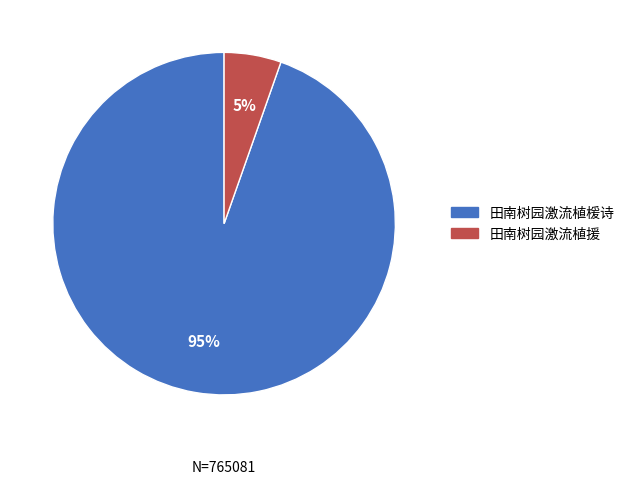

To the nearest percent, what portion does 田南树园激流植楥诗 represent?

95%